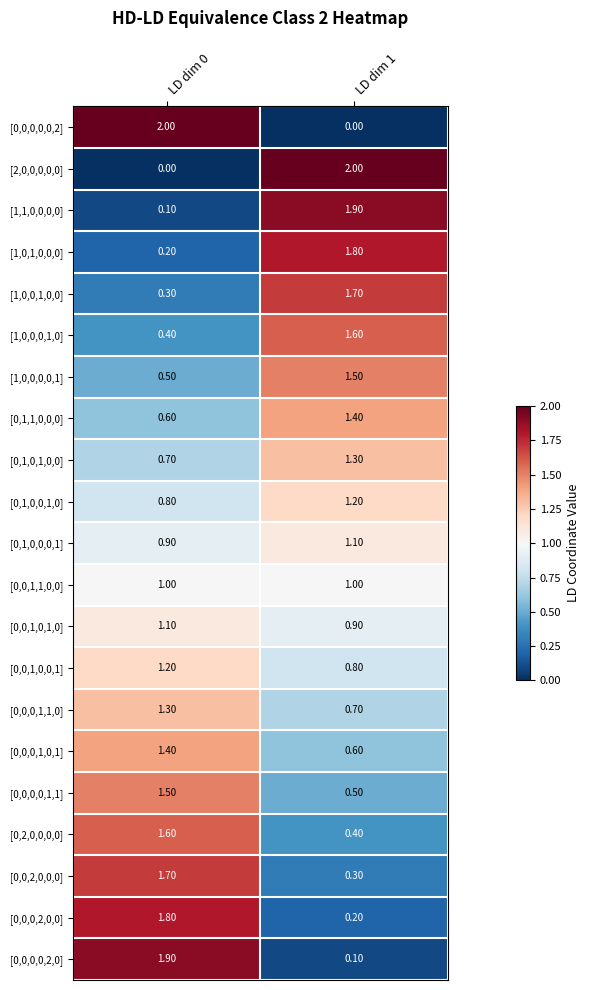

What is the difference between the maximum and minimum values in the [0,0,0,1,1,0] series?

0.6